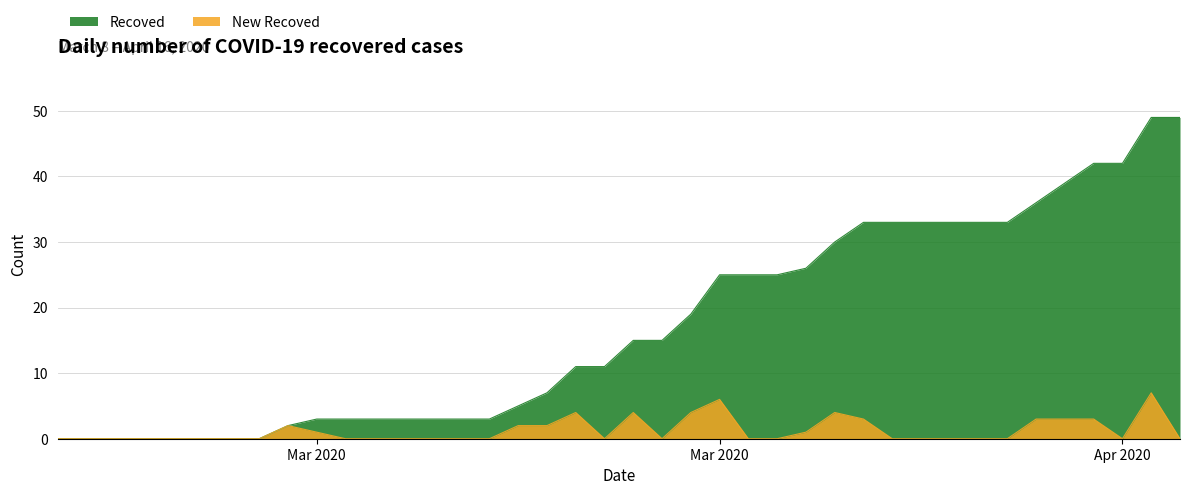

Reading right to left, transcribe all the data shown in this chart.

Recoved: 49	49	42	42	39	36	33	33	33	33	33	33	30	26	25	25	25	19	15	15	11	11	7	5	3	3	3	3	3	3	3	2	0	0	0	0	0	0	0	0
New Recoved: 0	7	0	3	3	3	0	0	0	0	0	3	4	1	0	0	6	4	0	4	0	4	2	2	0	0	0	0	0	0	1	2	0	0	0	0	0	0	0	0